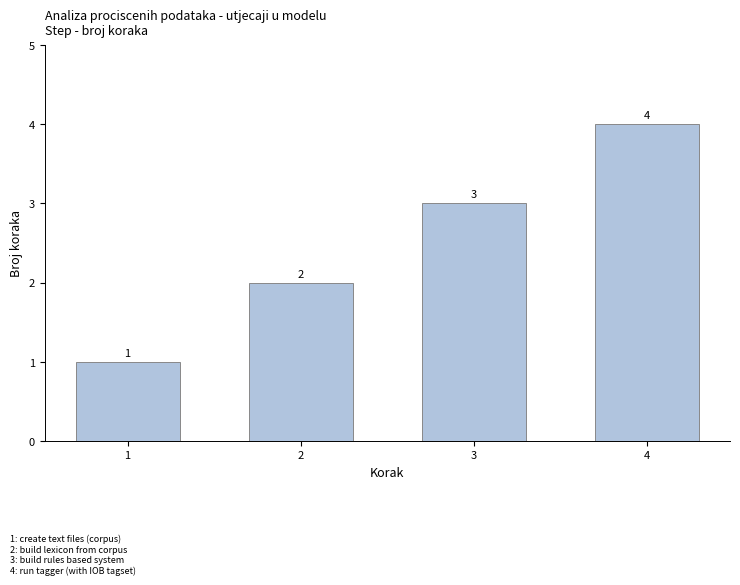

Reading left to right, transcribe all the data shown in this chart.

1	2	3	4